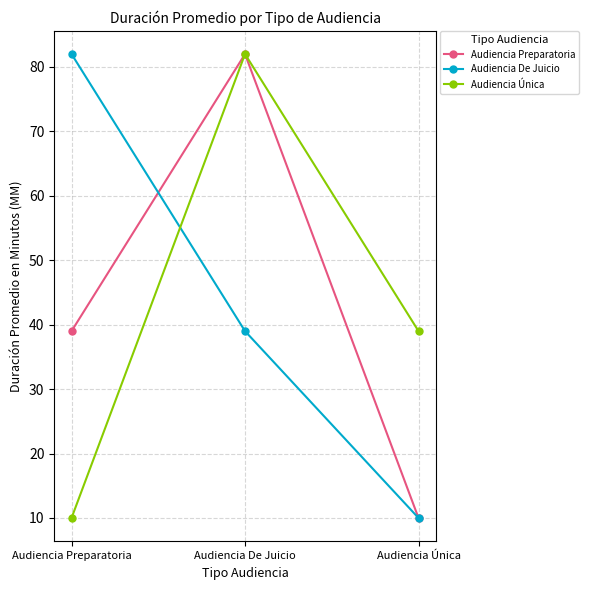

Rank the categories by Audiencia Preparatoria value from lowest to highest.

Audiencia Única, Audiencia Preparatoria, Audiencia De Juicio